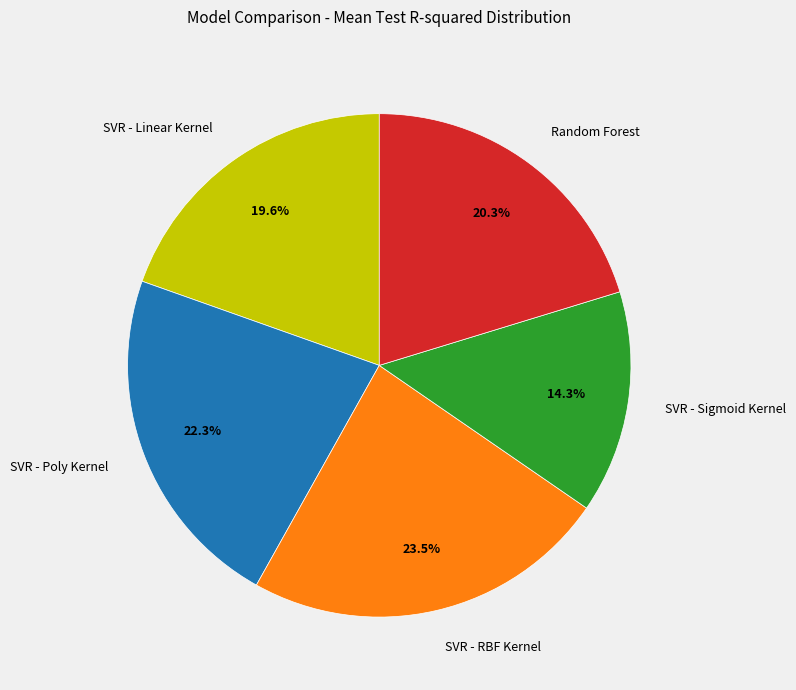

The SVR - Linear Kernel slice represents 20% of the pie. True or false?

True